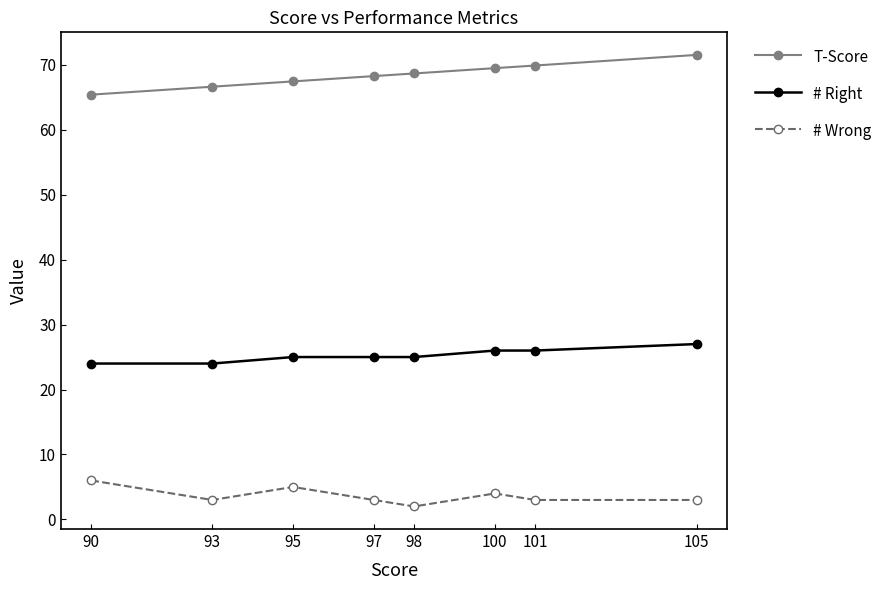

What is the maximum value for T-Score?

71.5